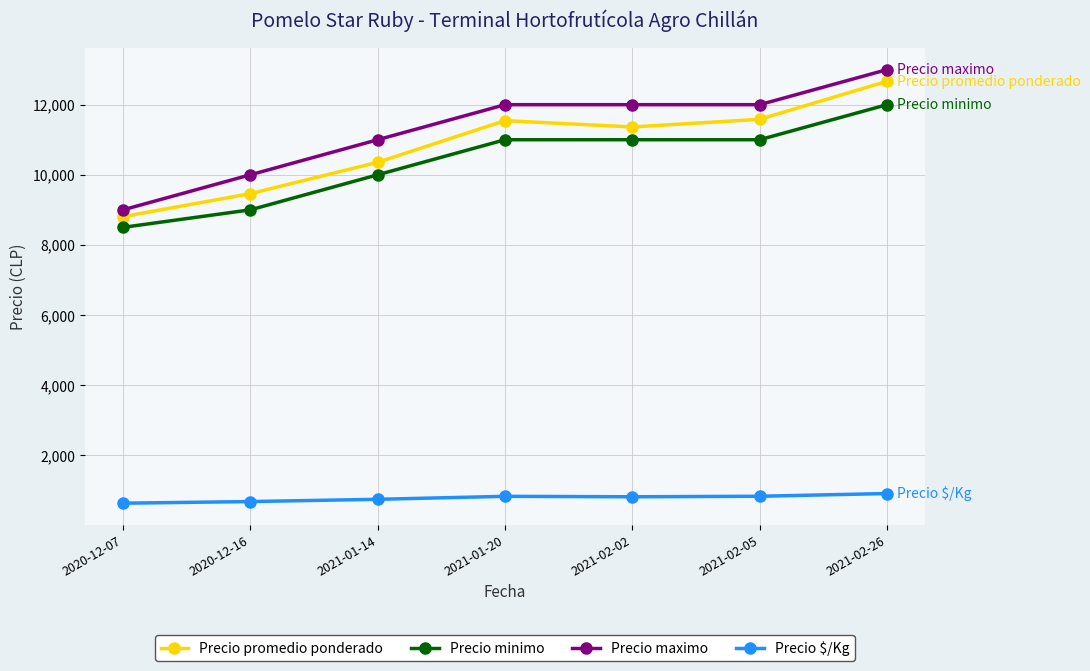

What is the difference between the maximum and second lowest values in the Precio maximo series?

3000